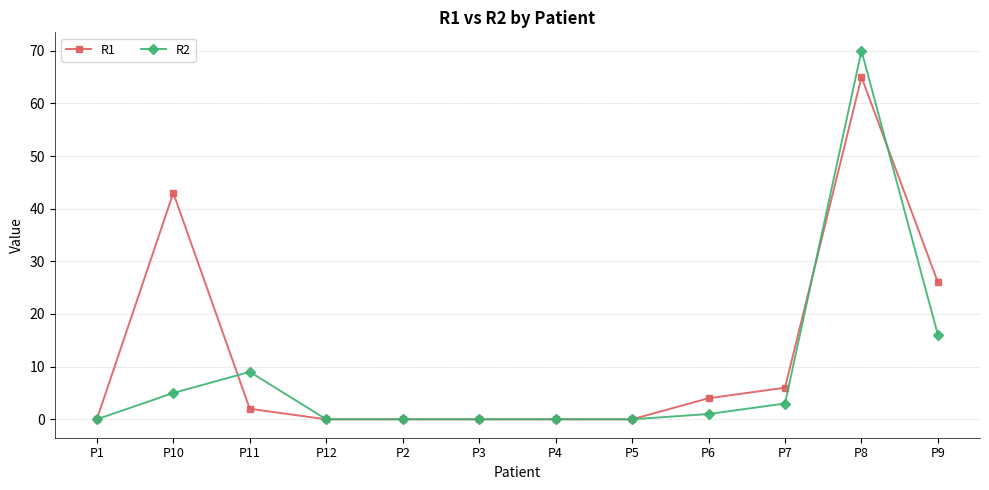

What is the difference between the maximum and minimum values in the R2 series?

70